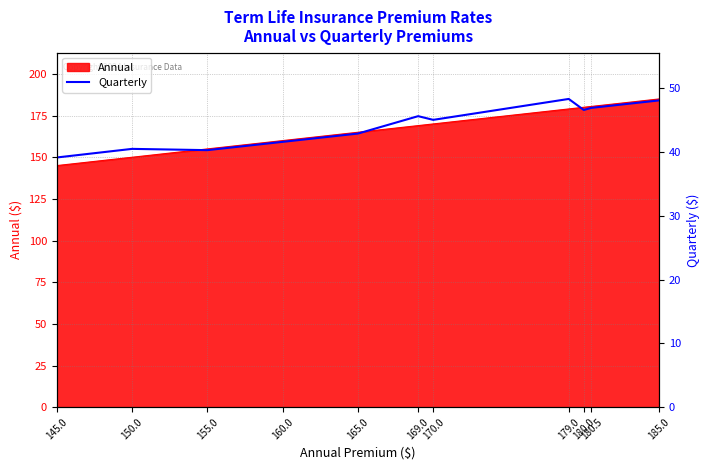

What is the ratio of the value at 170.0 to the value at 185.0?

0.9